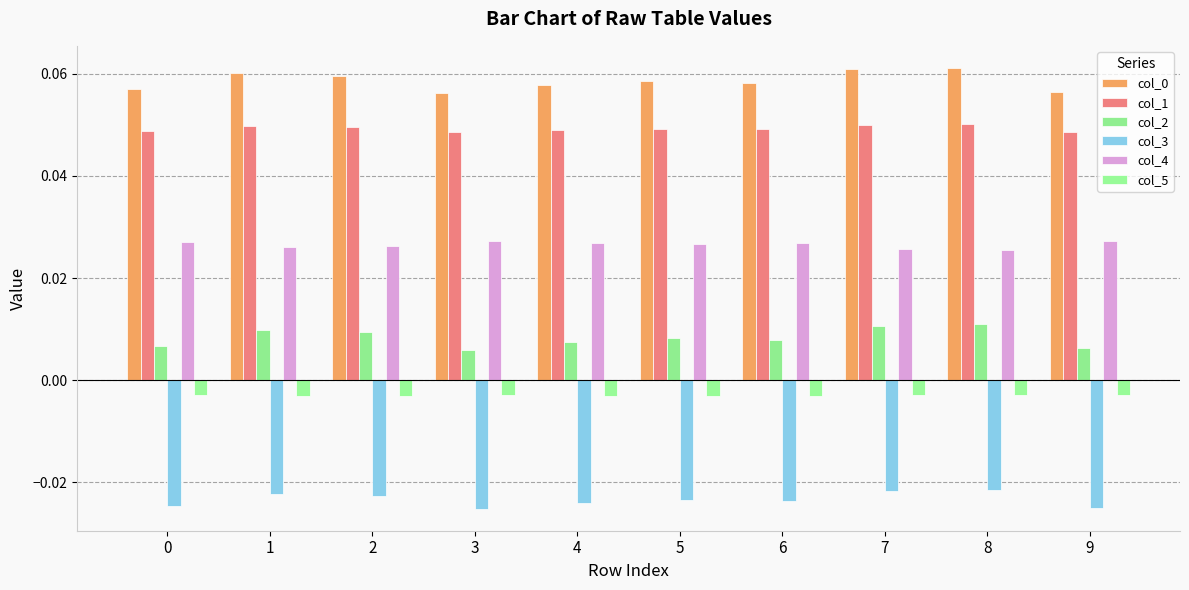

How many distinct data groups are displayed?

6